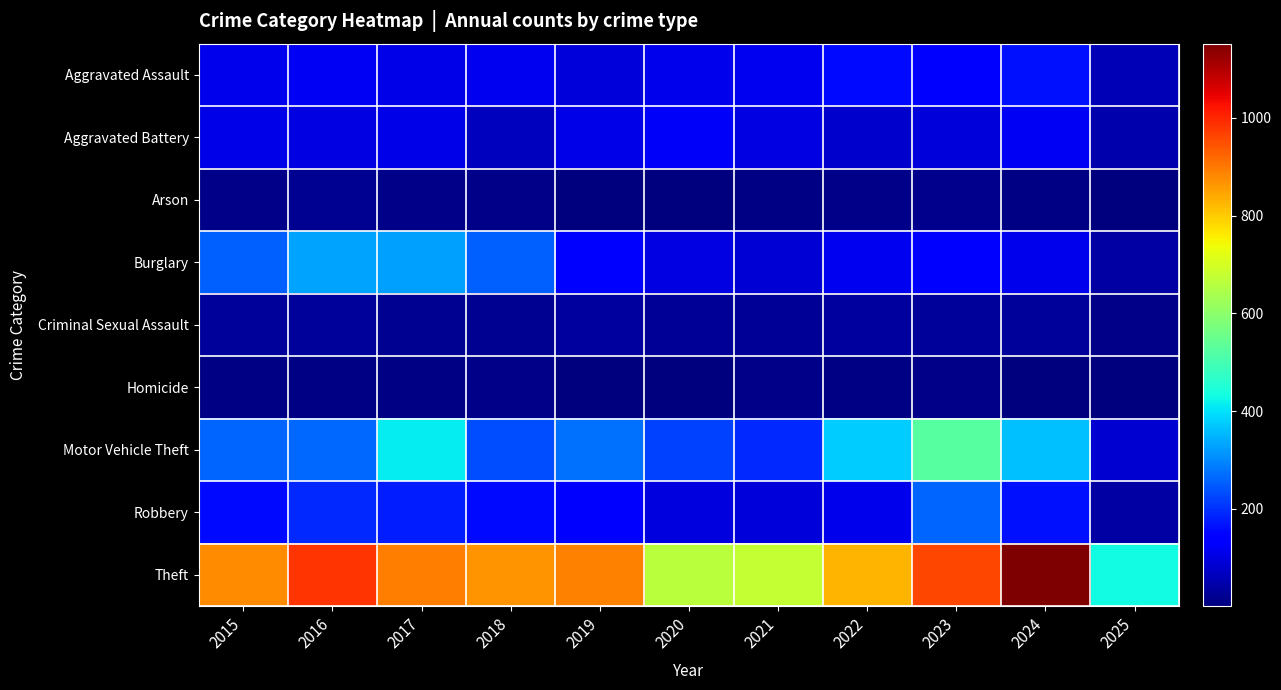

Between 2016 and 2021, which series saw the biggest shift?

Theft